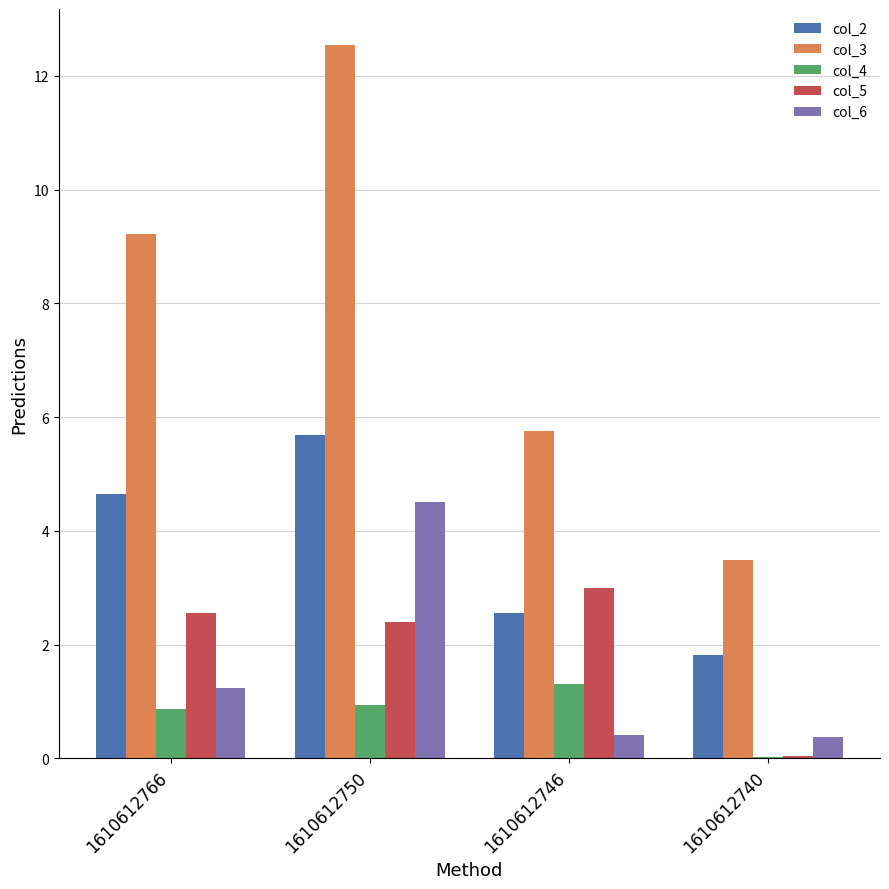

Are the bars grouped side by side (vs. stacked)?

Yes